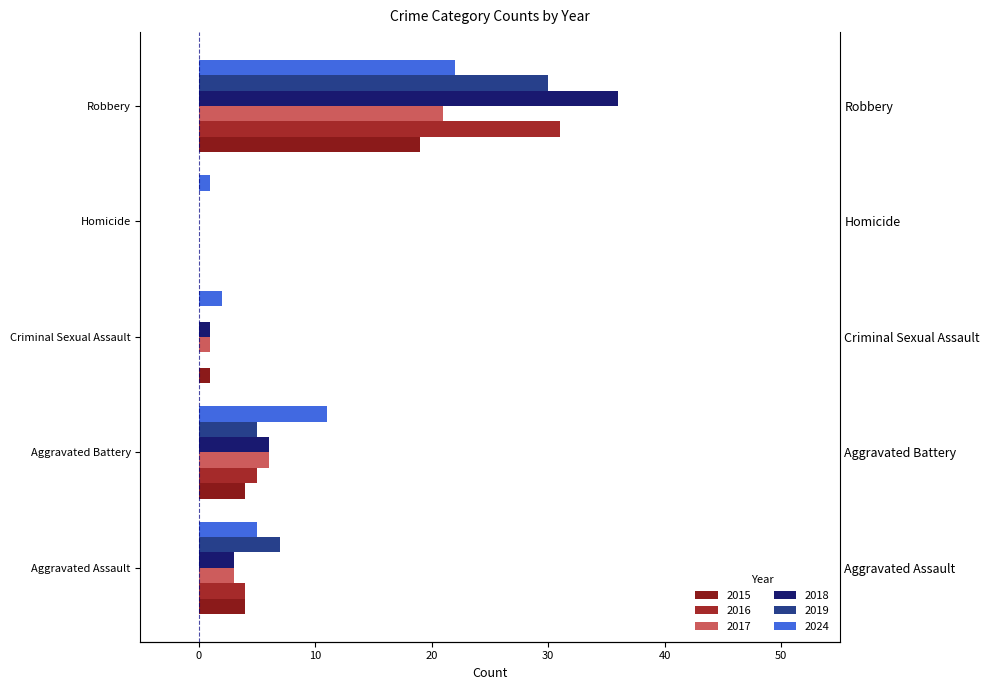

What is the difference between the second highest and second lowest values in the 2016 series?

5